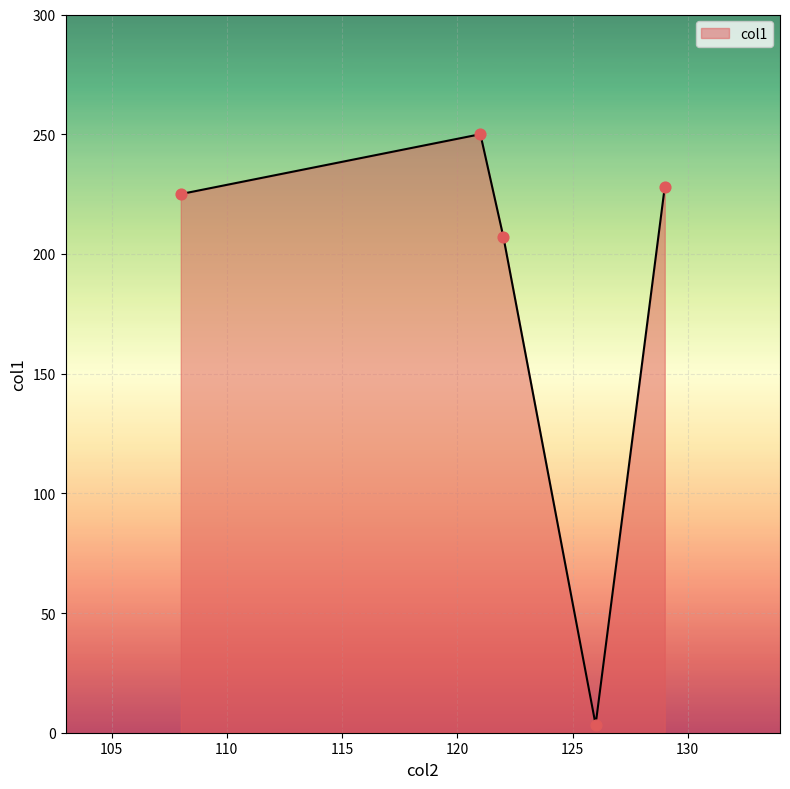

What is the maximum value shown in the chart?

250.0